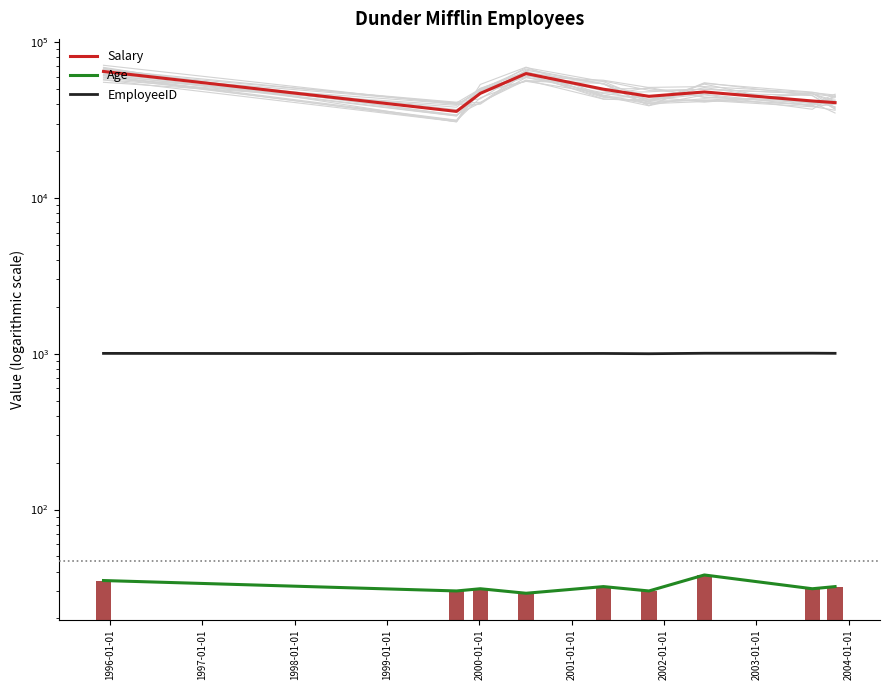

What is the sum of all EmployeeID values?

9045